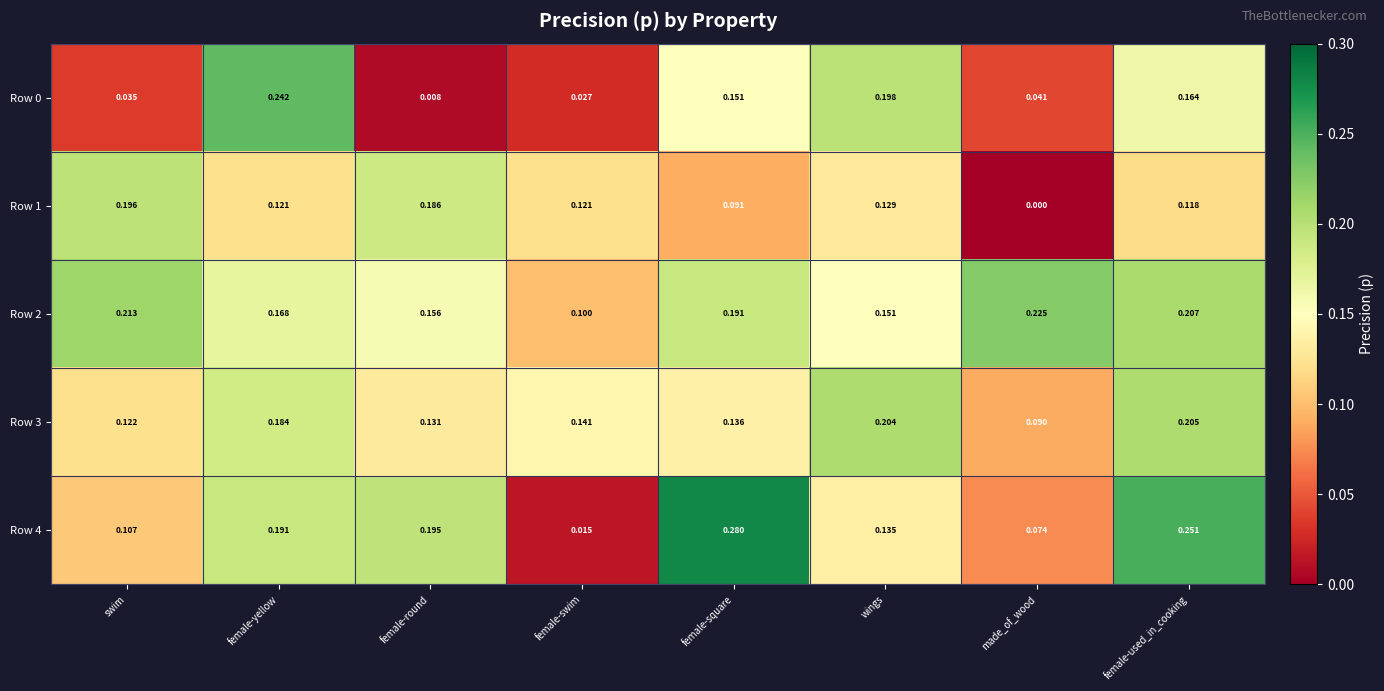

Which label corresponds to the smallest value in the chart?

made_of_wood